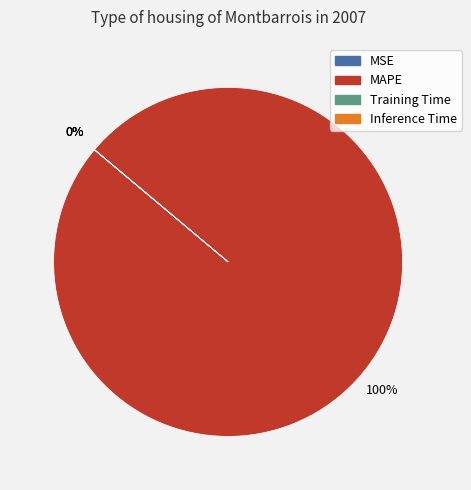

Which slice is the largest?

MAPE